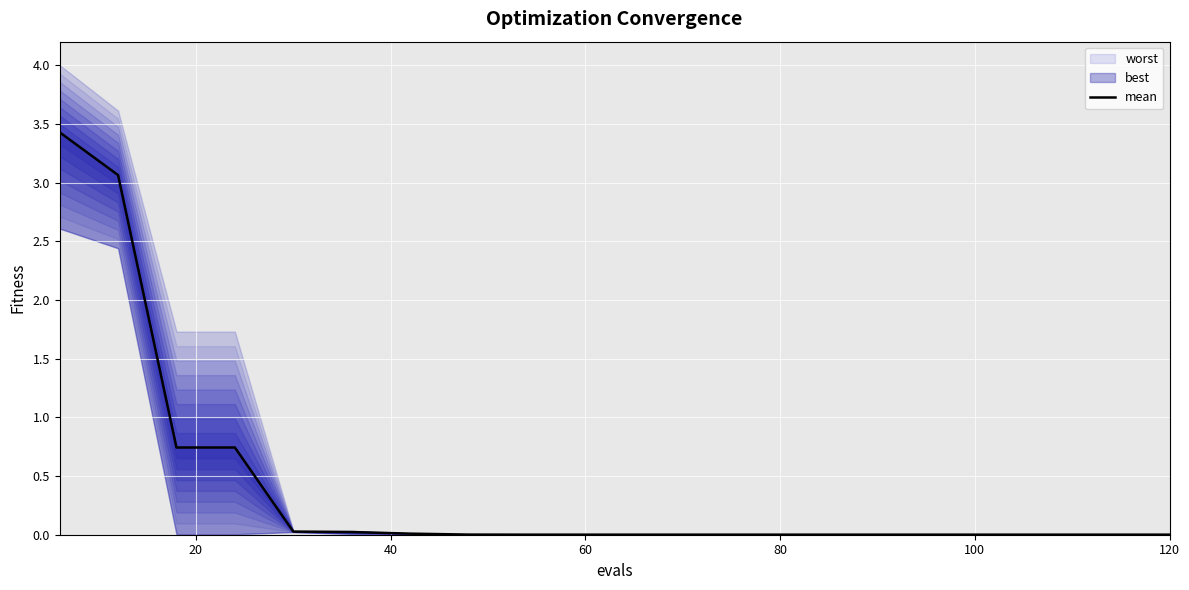

True or false: there are more than 2 points higher than both neighbors.

False